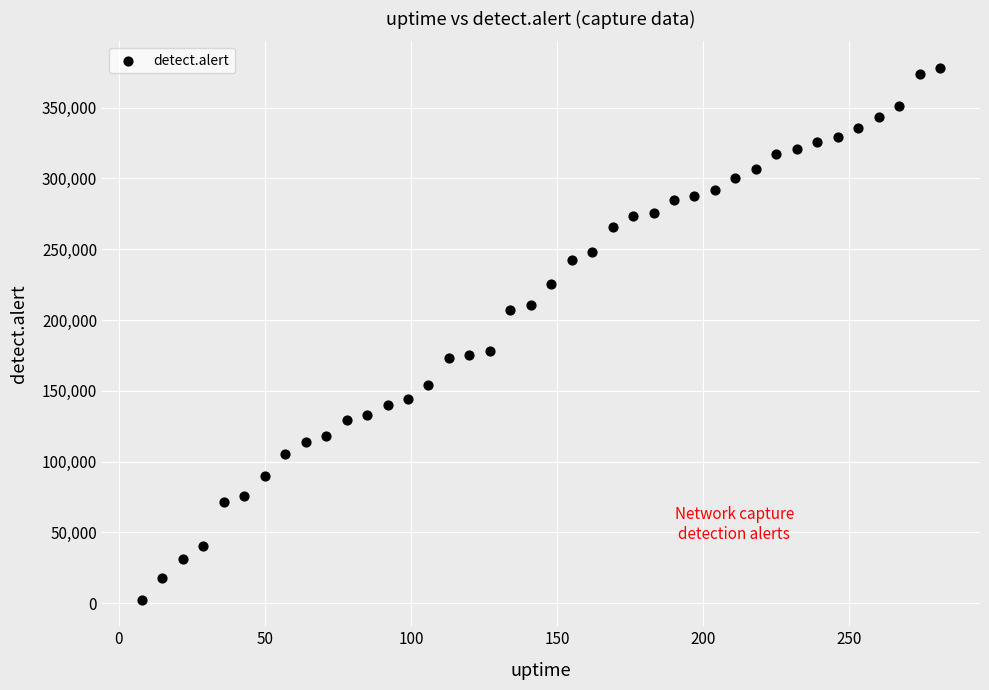

What is the range of X values (max minus min)?

273